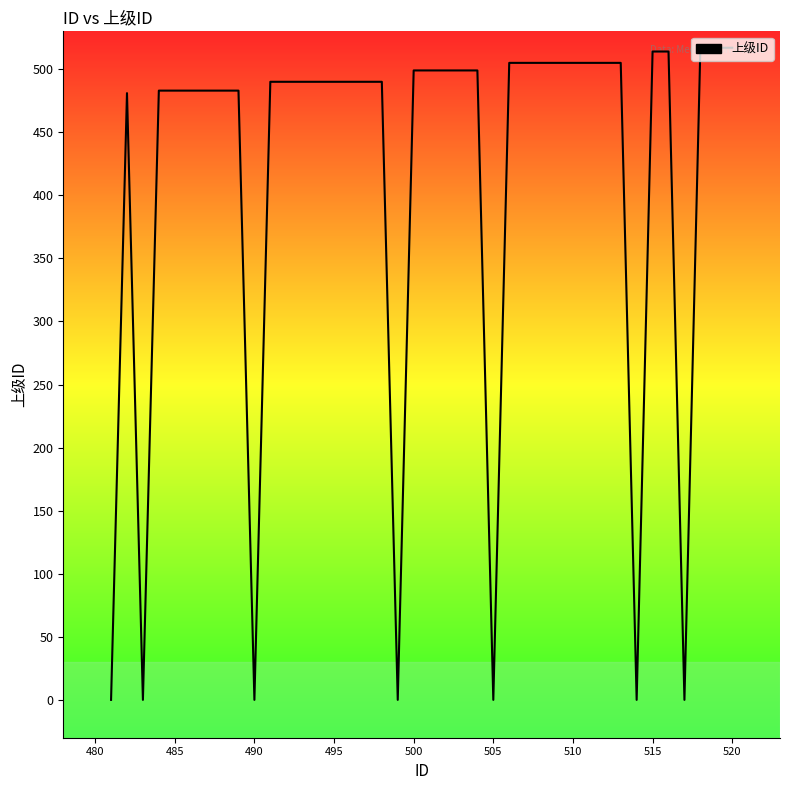

Reading right to left, extract all data points from this chart.

517	517	517	0	514	514	0	505	505	505	505	505	505	505	505	0	499	499	499	499	499	0	490	490	490	490	490	490	490	490	0	483	483	483	483	483	483	0	481	0